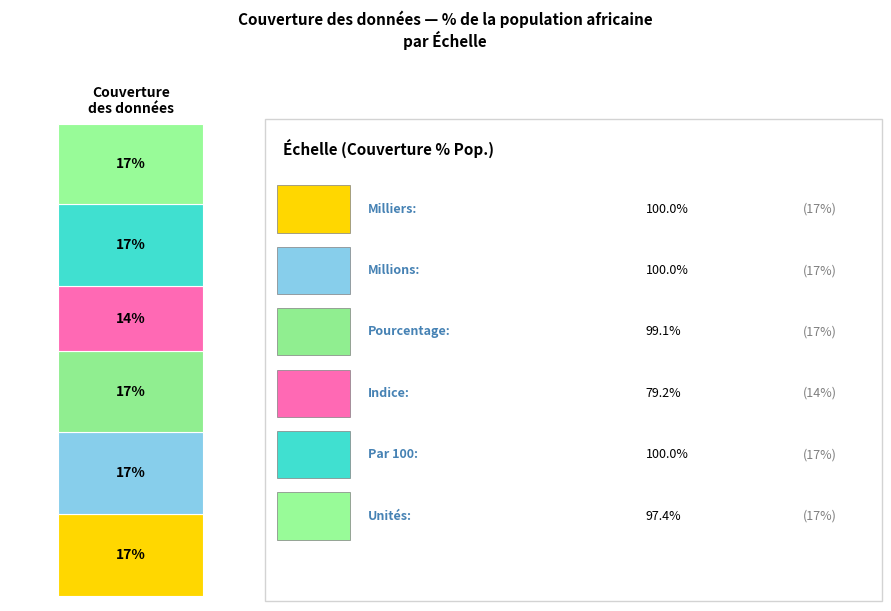

How many bars are there in total?

1